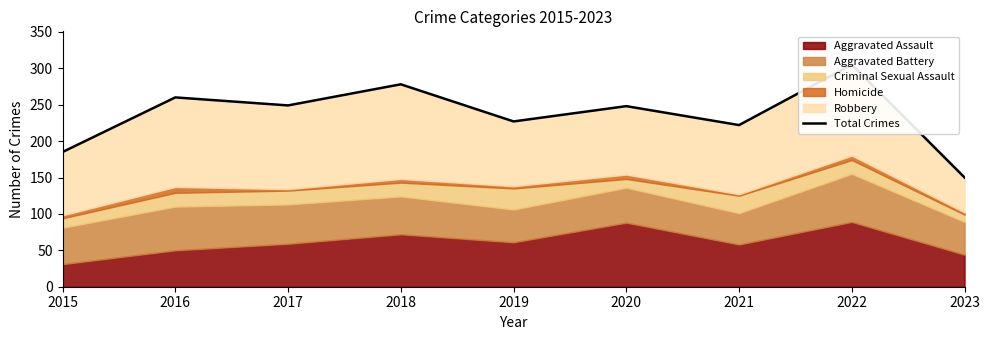

Which category has the highest value across all series?

2022